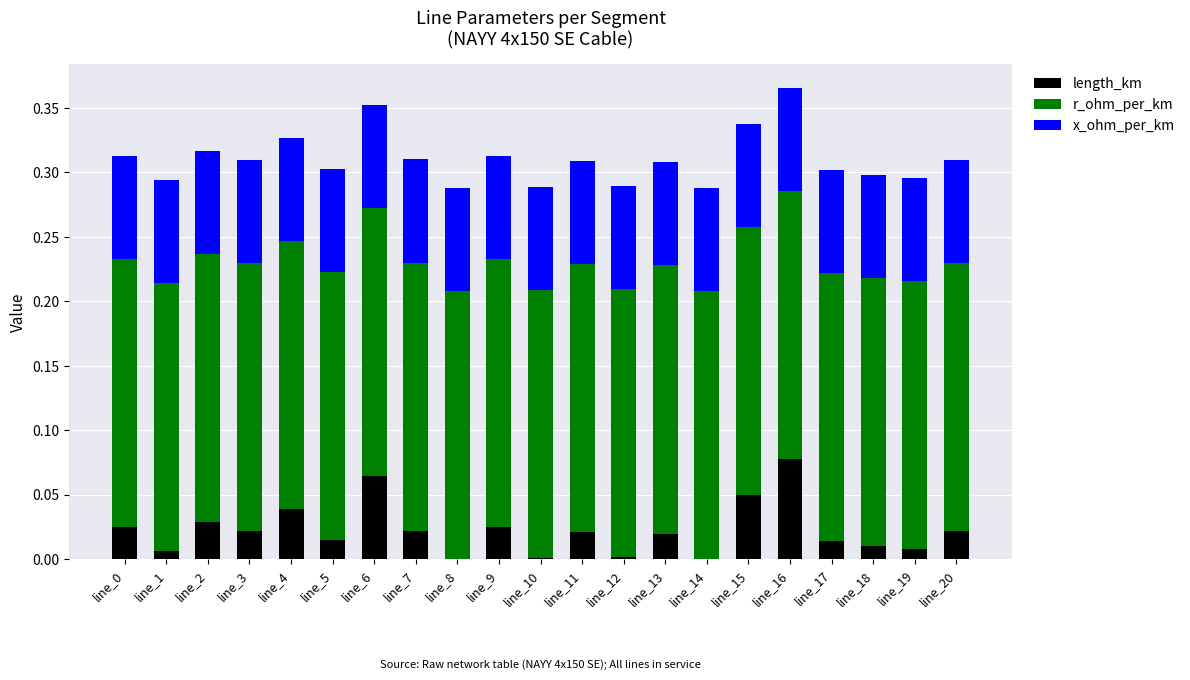

What is the sum of all length_km values?

0.5